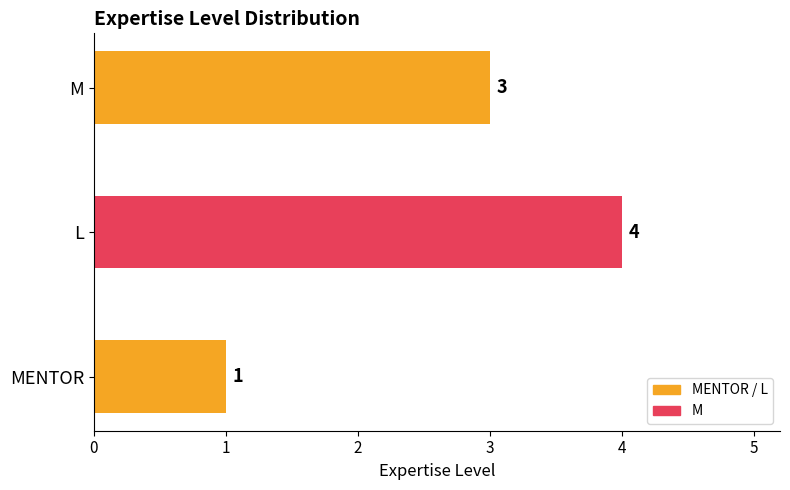

Between L and M, which is larger?

L